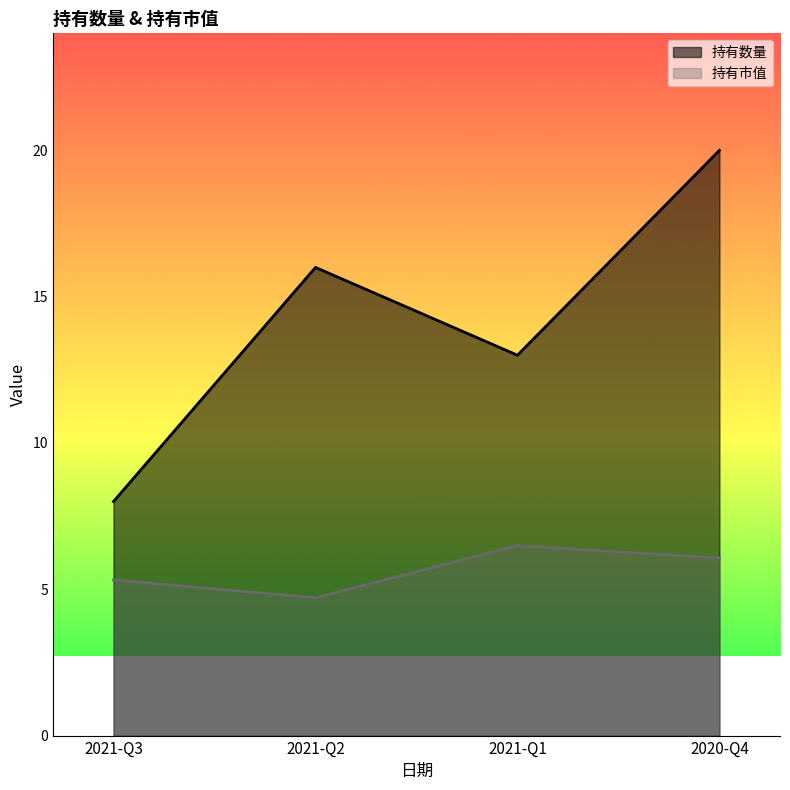

What is the value of the 持有数量 point at the 3rd from the left?

13.0